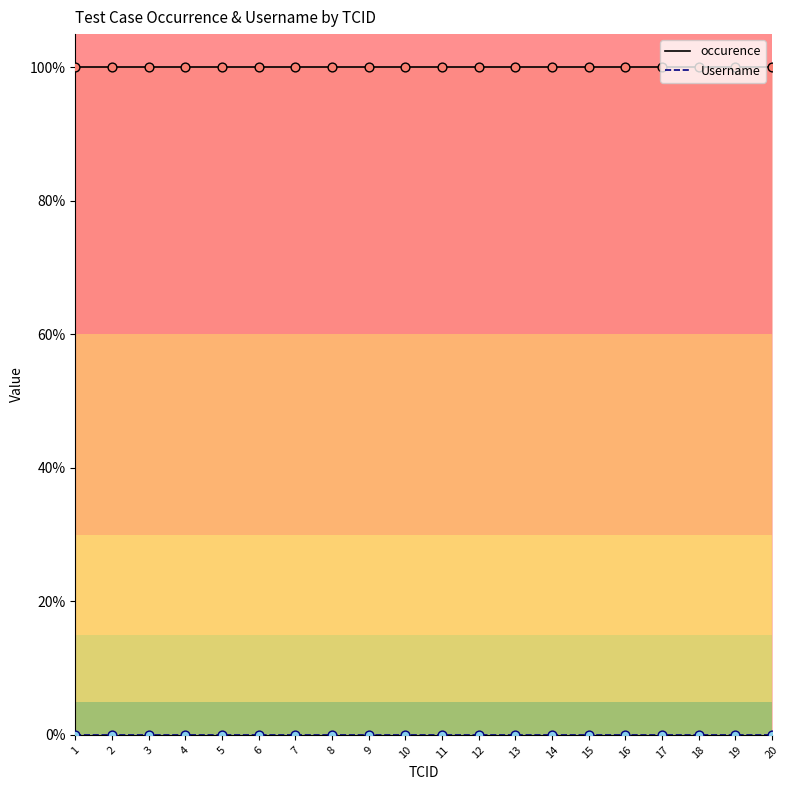

Which series has the widest spread of Y values?

occurence